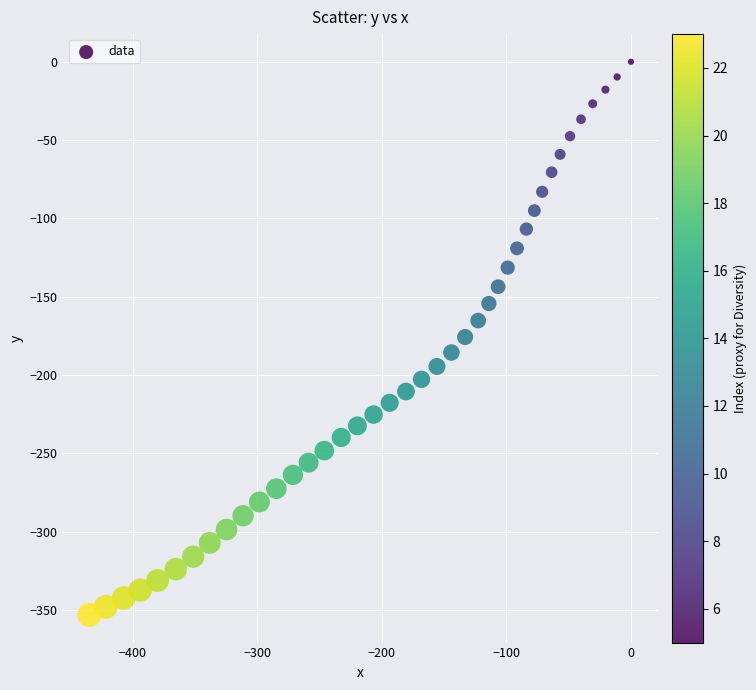

What is the range of X values (max minus min)?

434.9